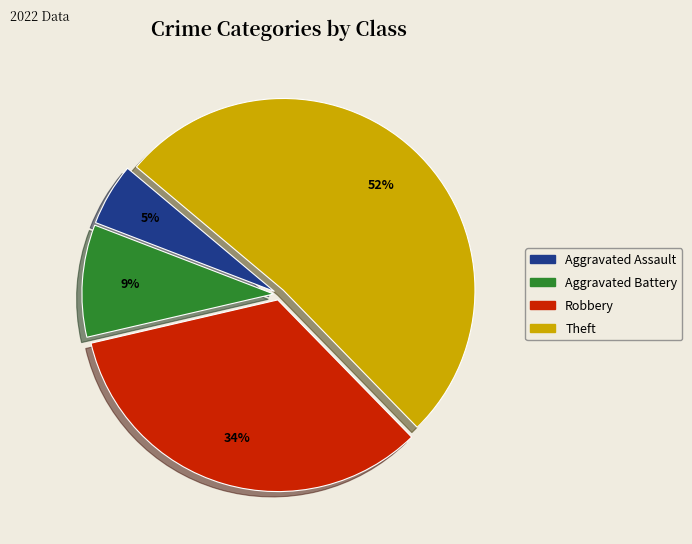

To the nearest percent, what is the difference between the Theft and Robbery slice percentages?

18%